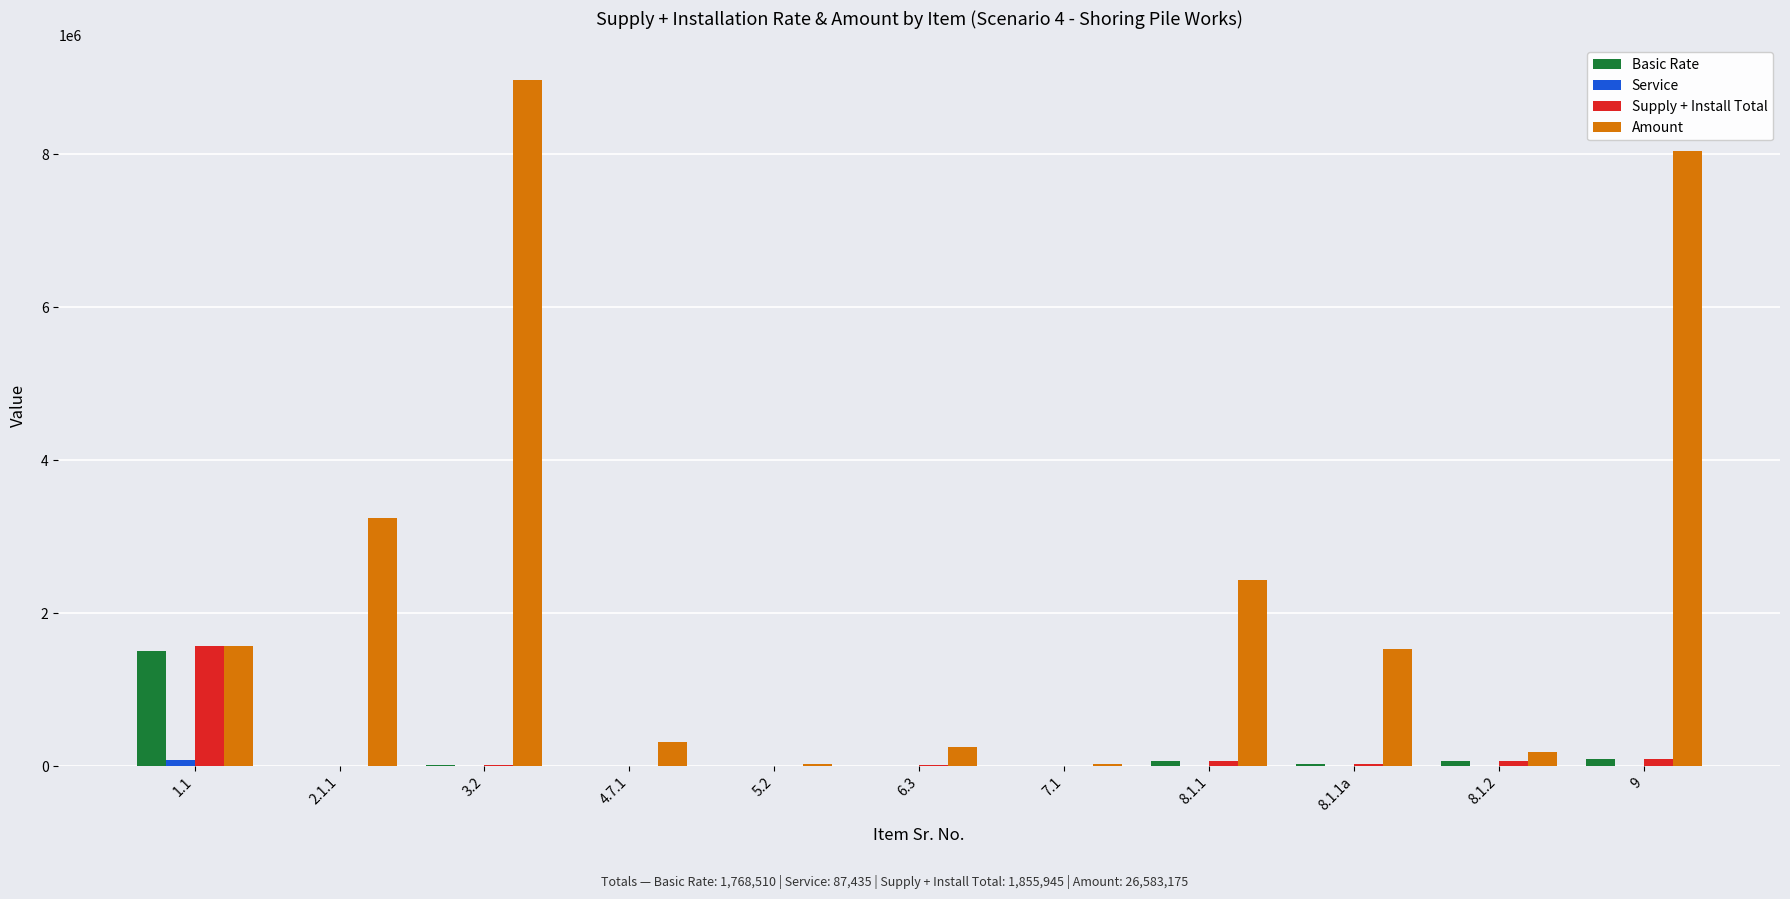

The Amount series shows 1100178.0 at 1.1. True or false?

False